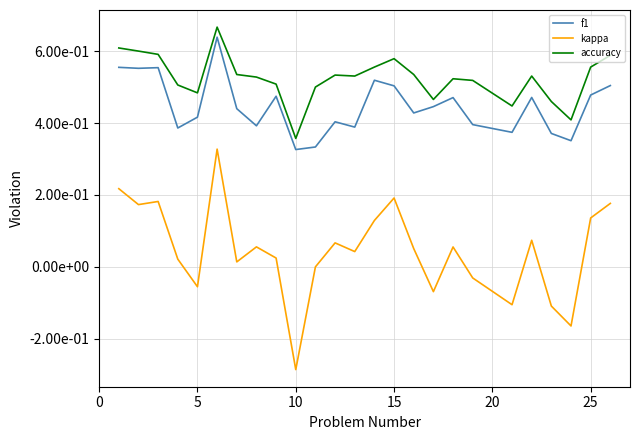

What are all the series names shown in the legend?

f1, kappa, accuracy